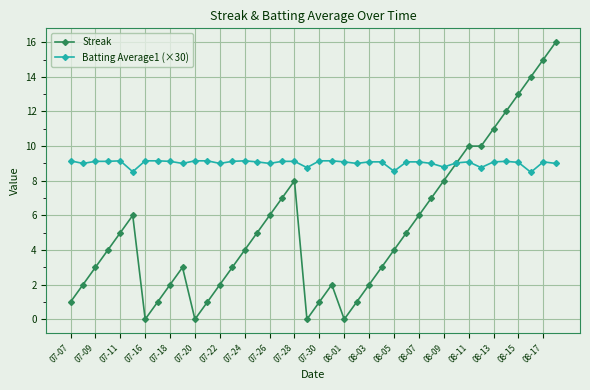

Which series has the largest total across all categories?

Batting Average1 (×30)